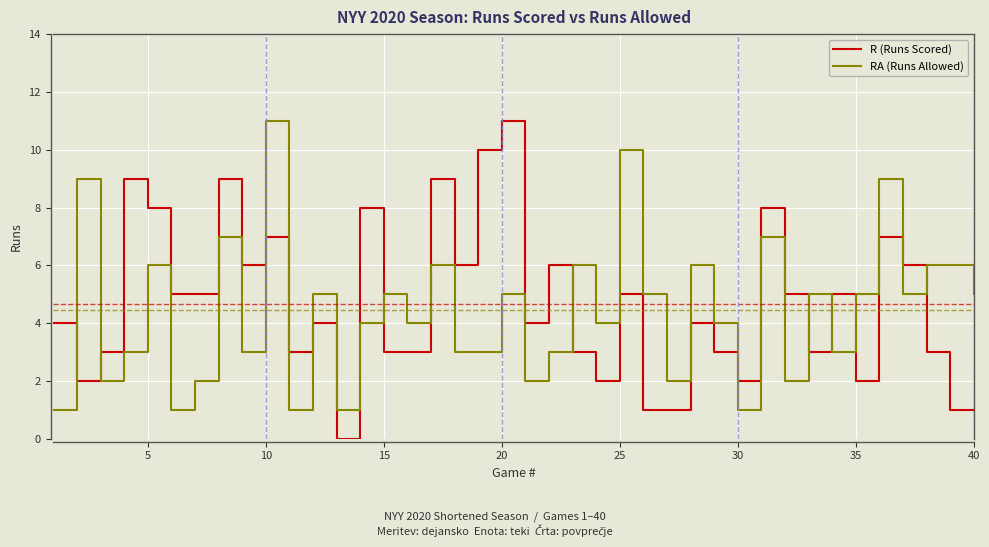

What is the difference between the maximum and minimum values in the RA (Runs Allowed) series?

10